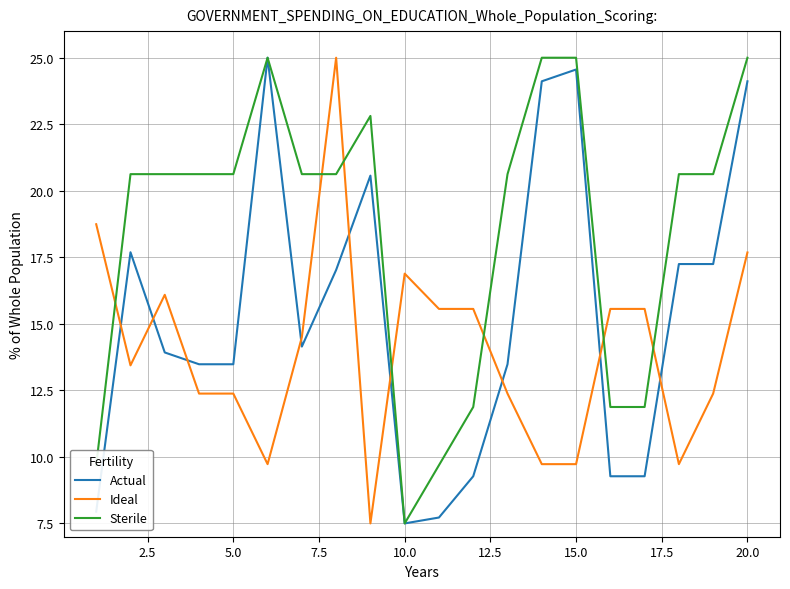

List the series in order of their overall mean, lowest first.

Ideal, Actual, Sterile